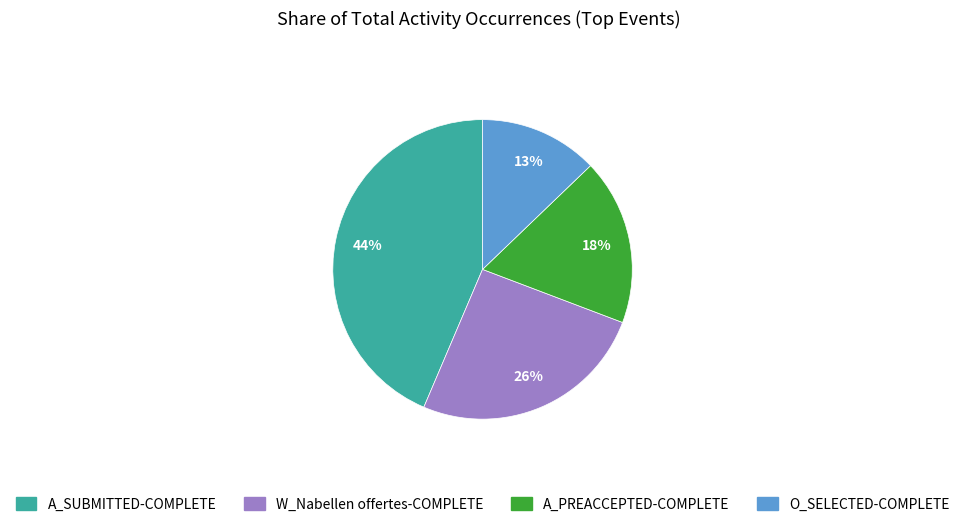

To the nearest percent, what is the difference between the largest and smallest slice percentages?

31%